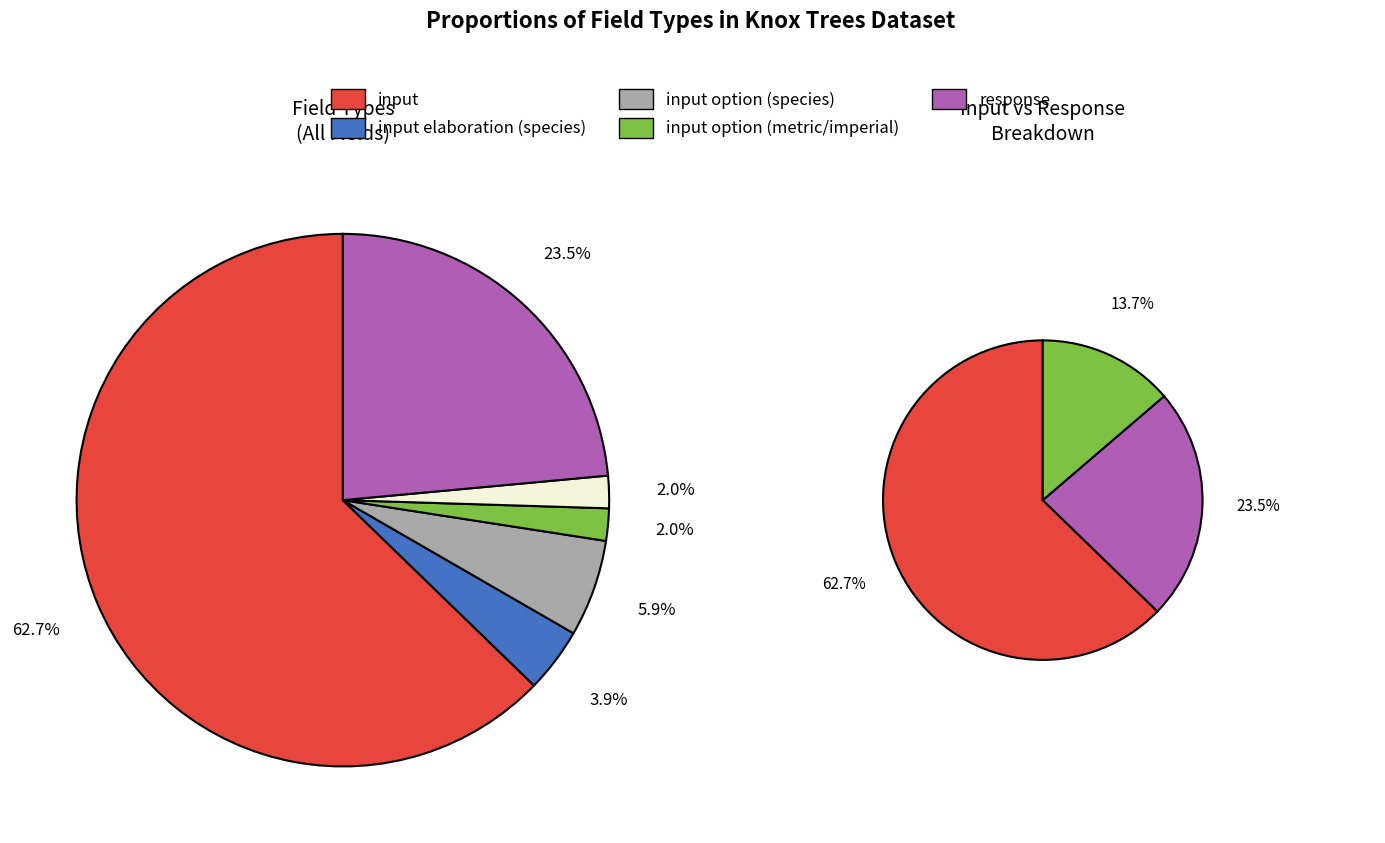

Is the sum of response and input option (metric distance) greater than half?

No